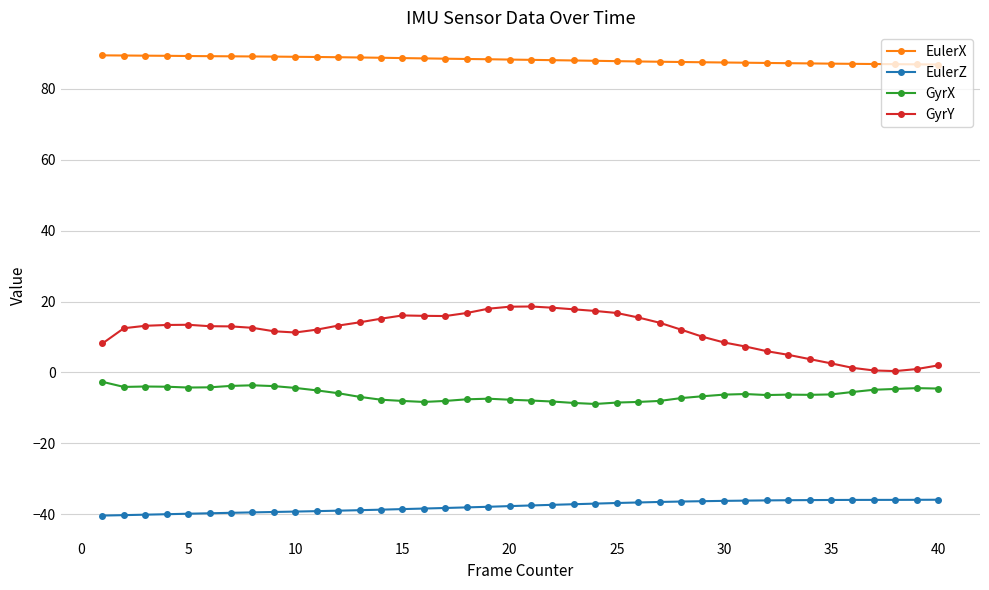

What is the average value of the GyrX series?

-6.1